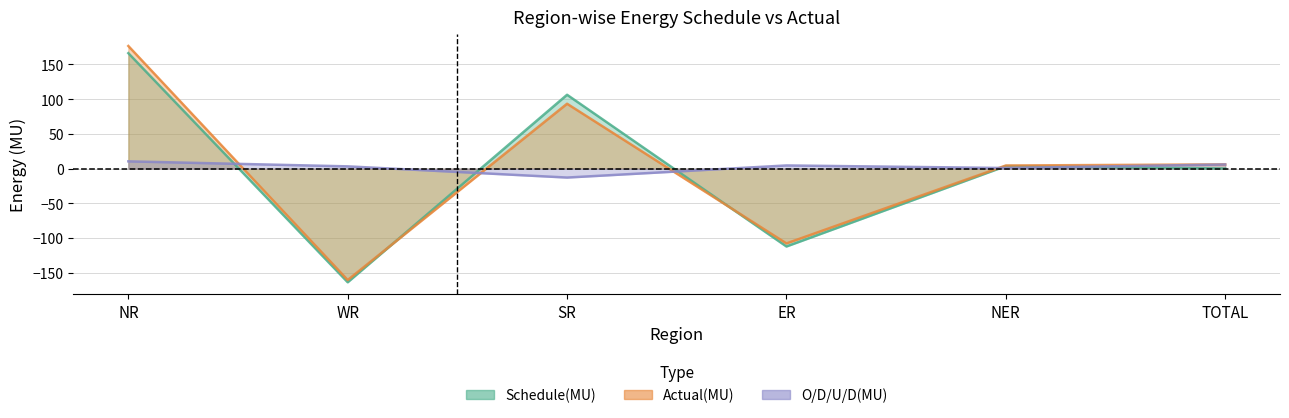

What is the maximum value shown in the chart?

176.4